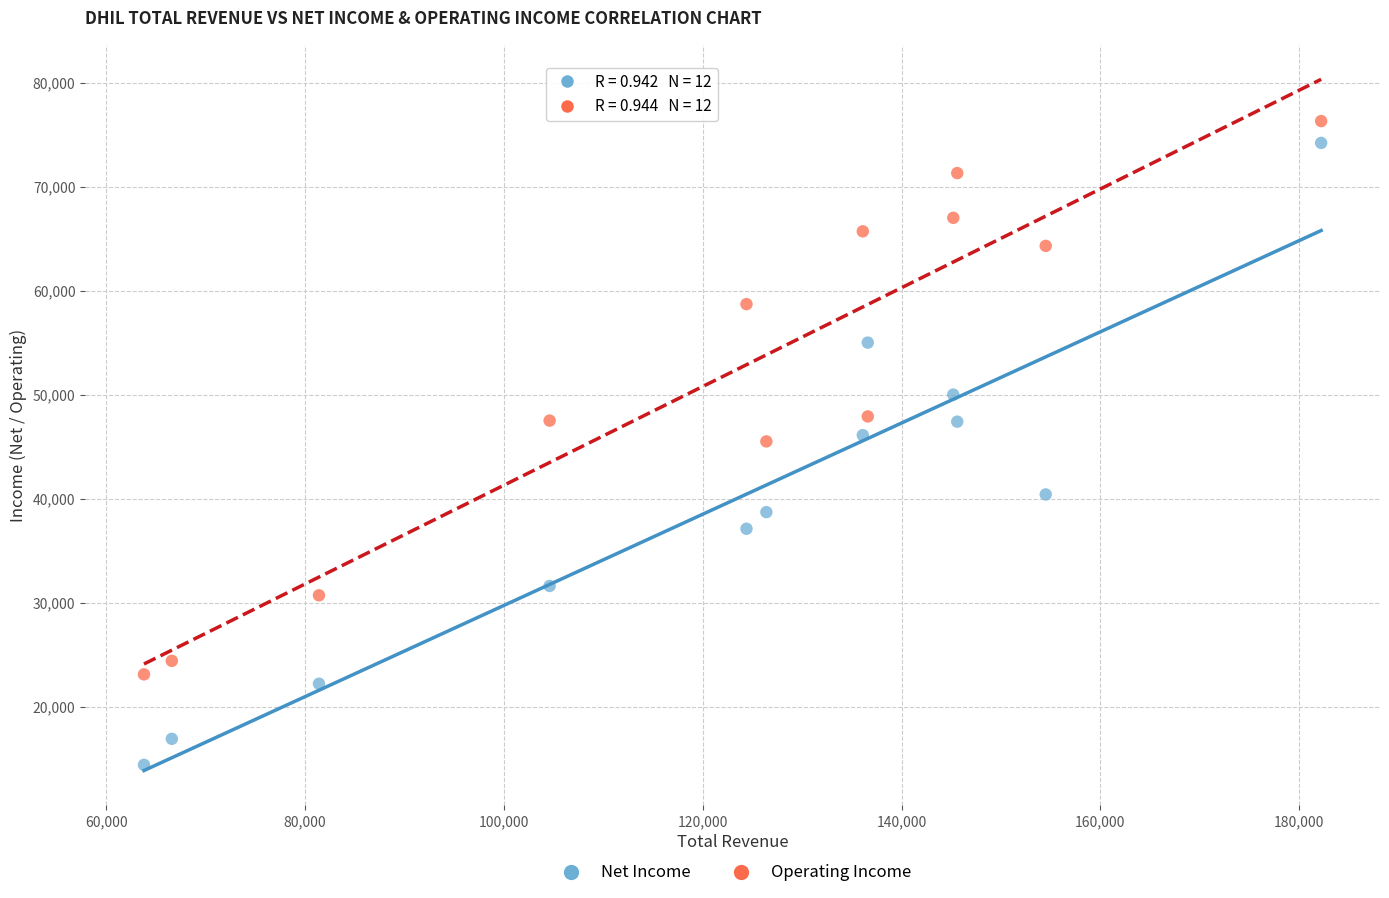

What is the X range (max minus min) for the scatter plot?

118400